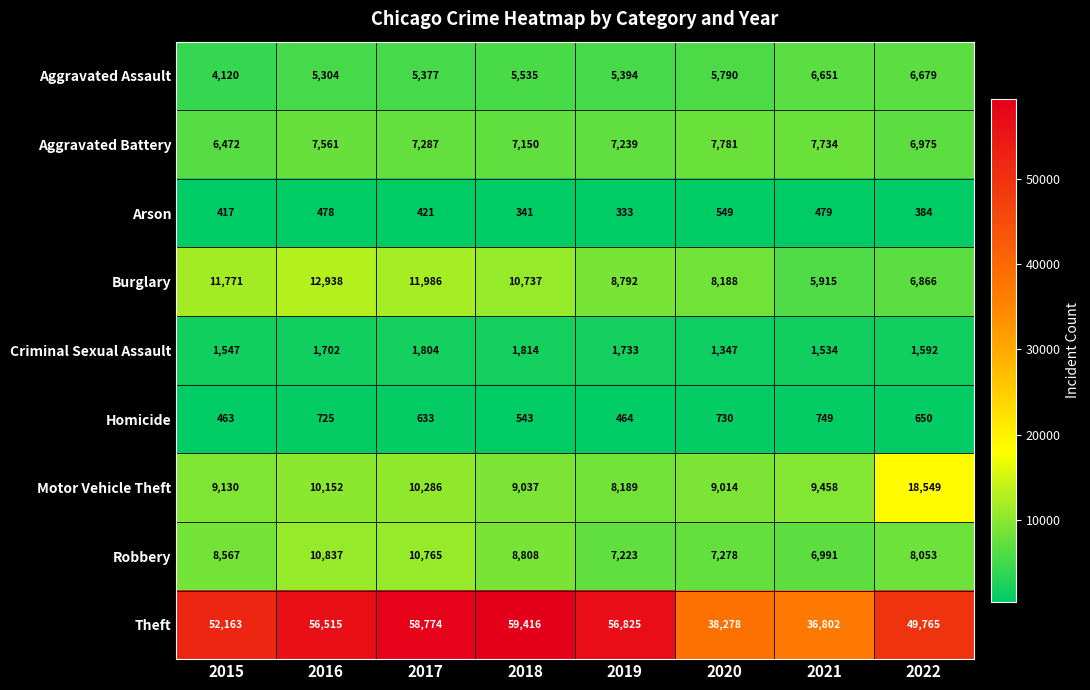

At which category is the sum across all series the highest?

2017